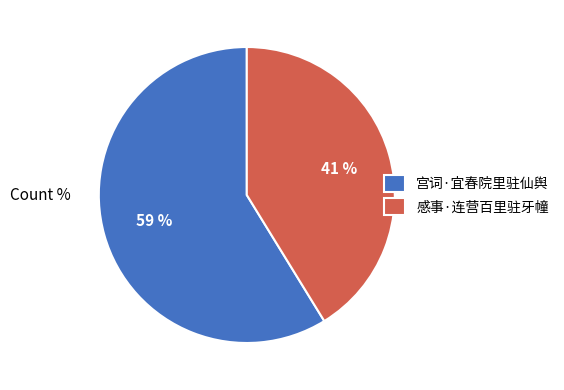

Is the sum of 感事·连营百里驻牙幢 and 宫词·宜春院里驻仙舆 greater than half?

Yes